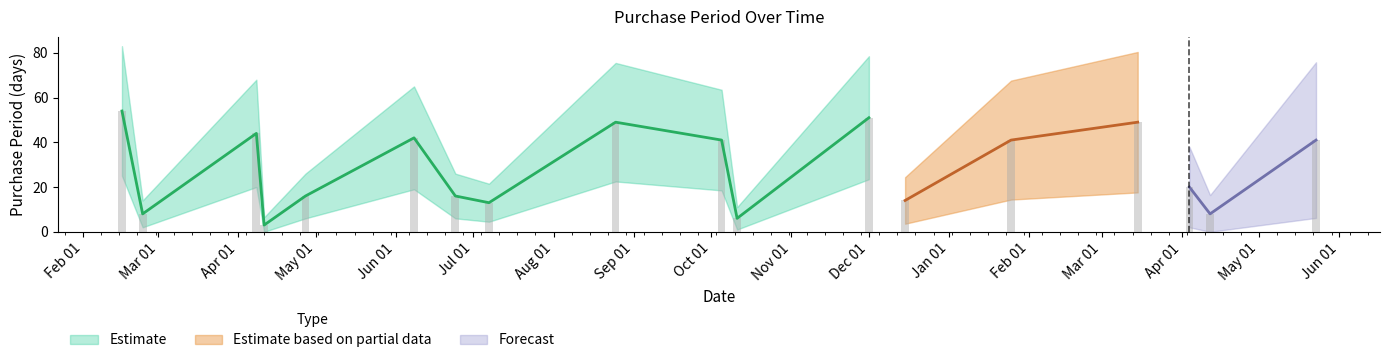

What is the label of the 2nd bar from the left?

2016-02-24